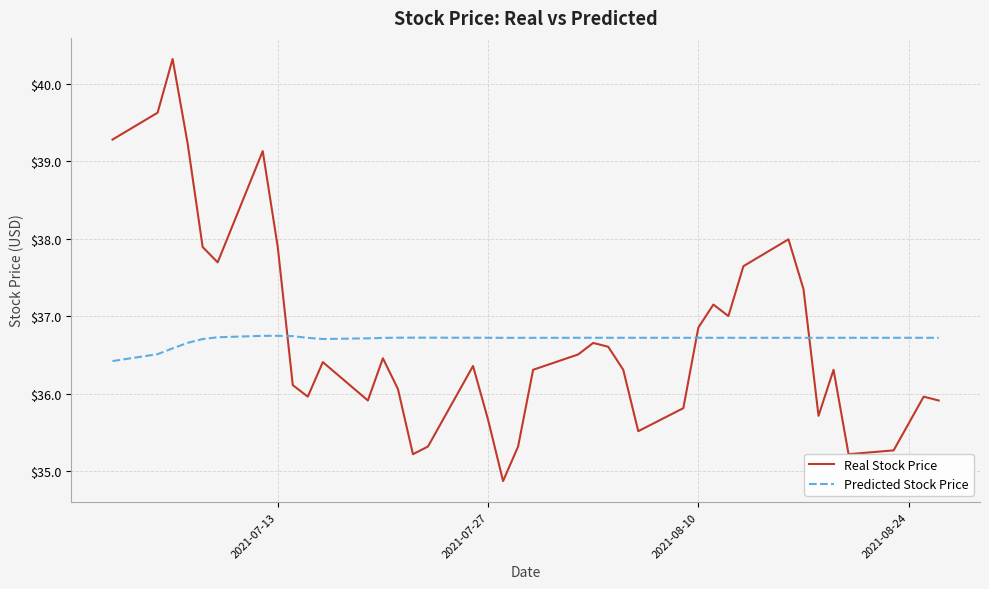

What is the minimum value shown in the chart?

34.9